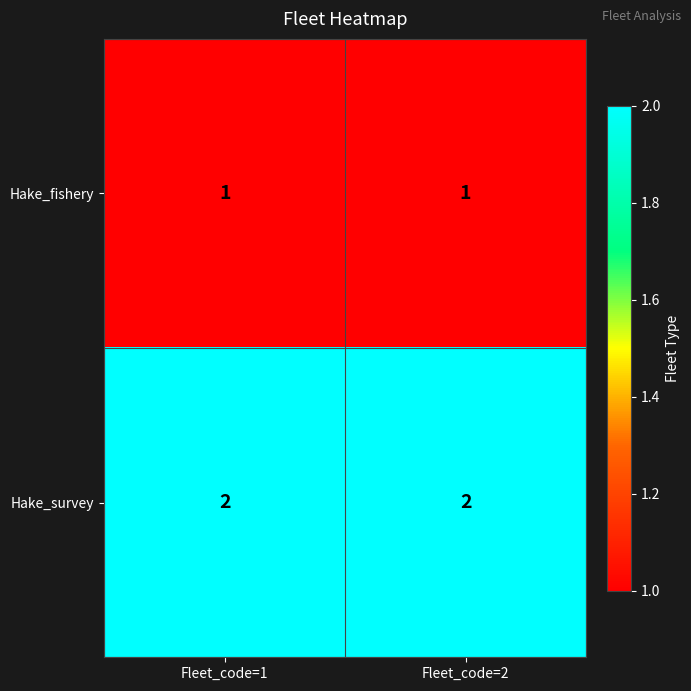

True or false: Hake_survey has a value of 1 at Fleet_code=1.

False